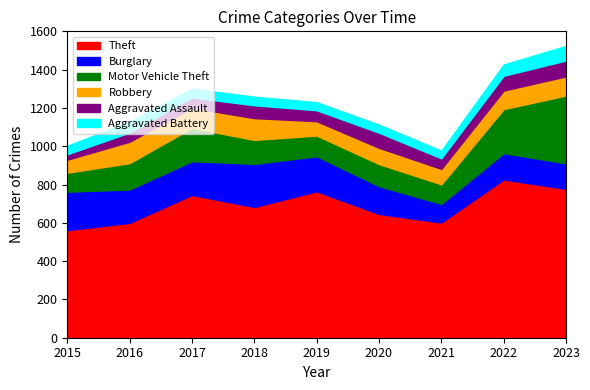

True or false: Robbery and Theft cross at least once.

False